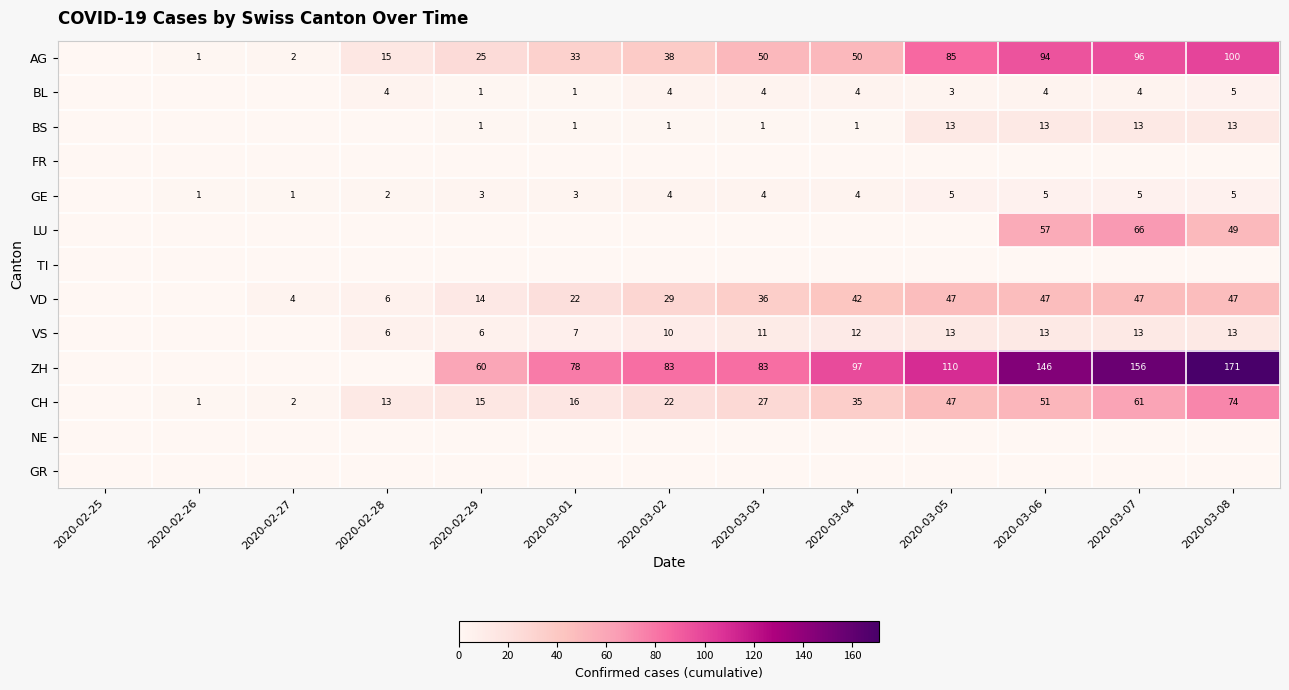

True or false: AG has a value of 47 at 2020-03-01.

False